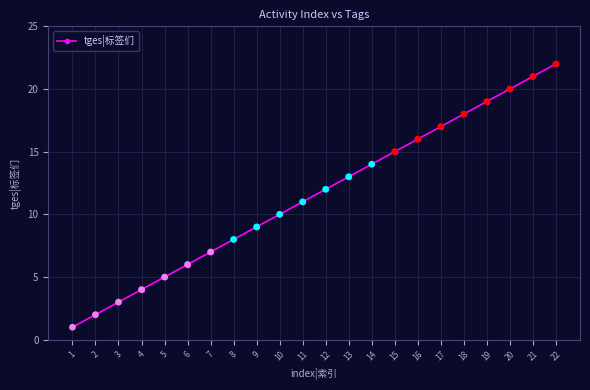

What is the ratio of the value at 22 to the value at 21?

1.0